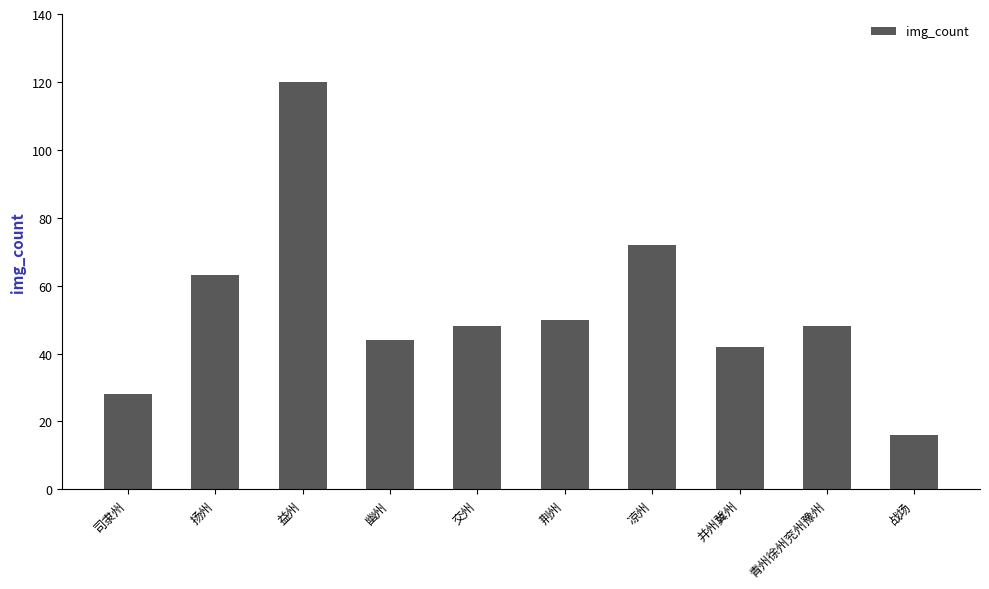

How many series are shown in this chart?

1